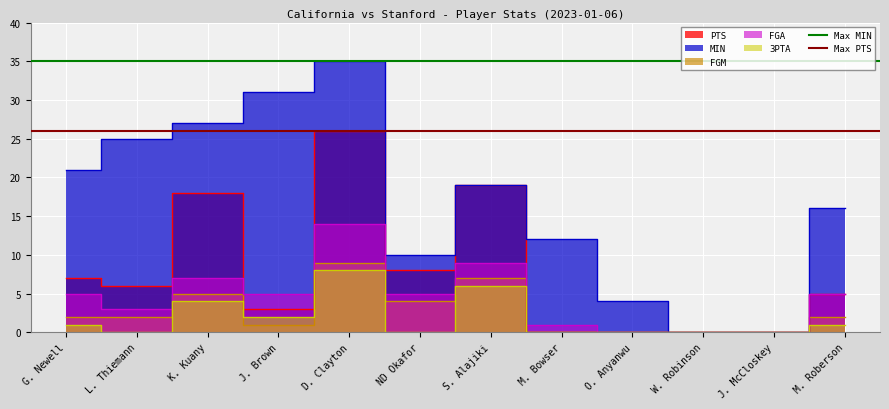

What value does the Max PTS series have at G. Newell?

26